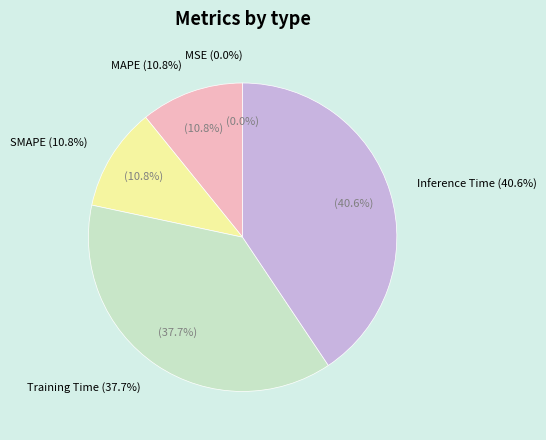

To the nearest percent, what portion does SMAPE represent?

11%